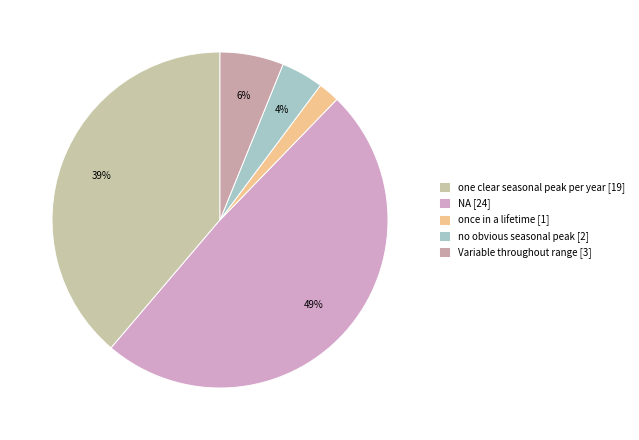

To the nearest percent, what is the difference between the largest and smallest slice percentages?

47%